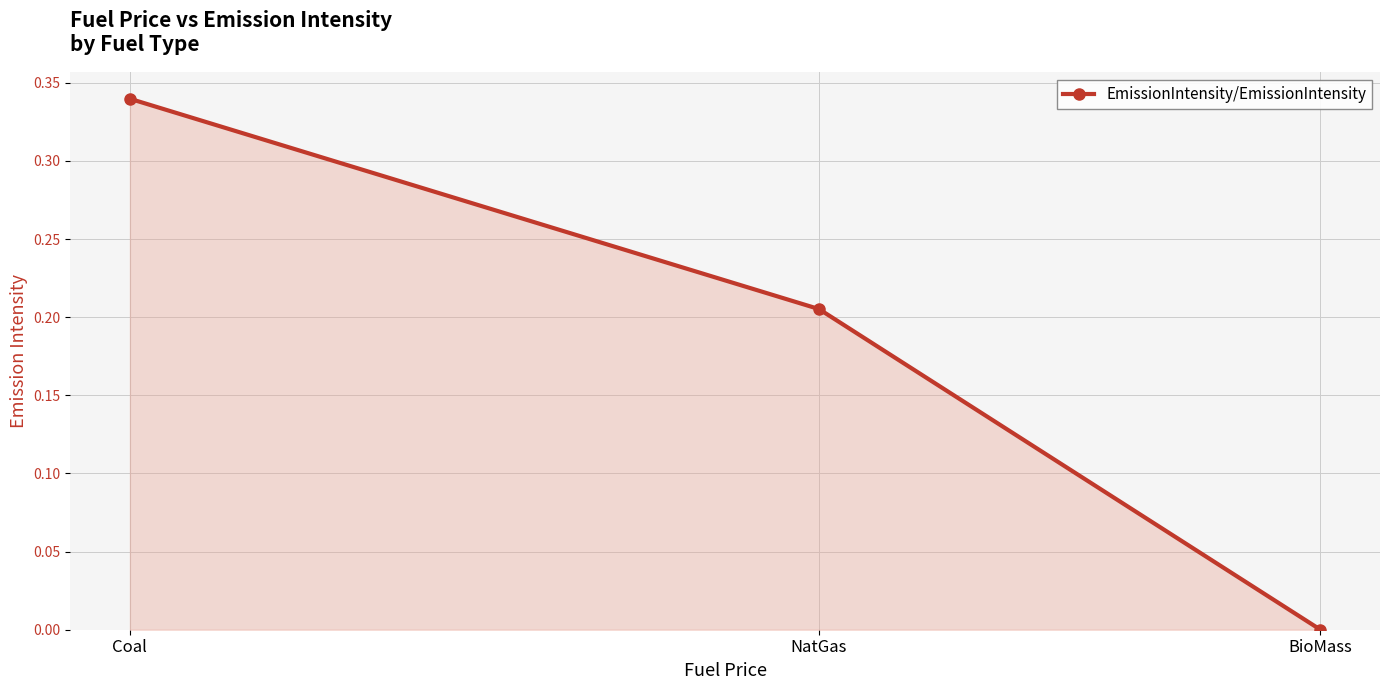

Rank the categories by value from lowest to highest.

BioMass, NatGas, Coal